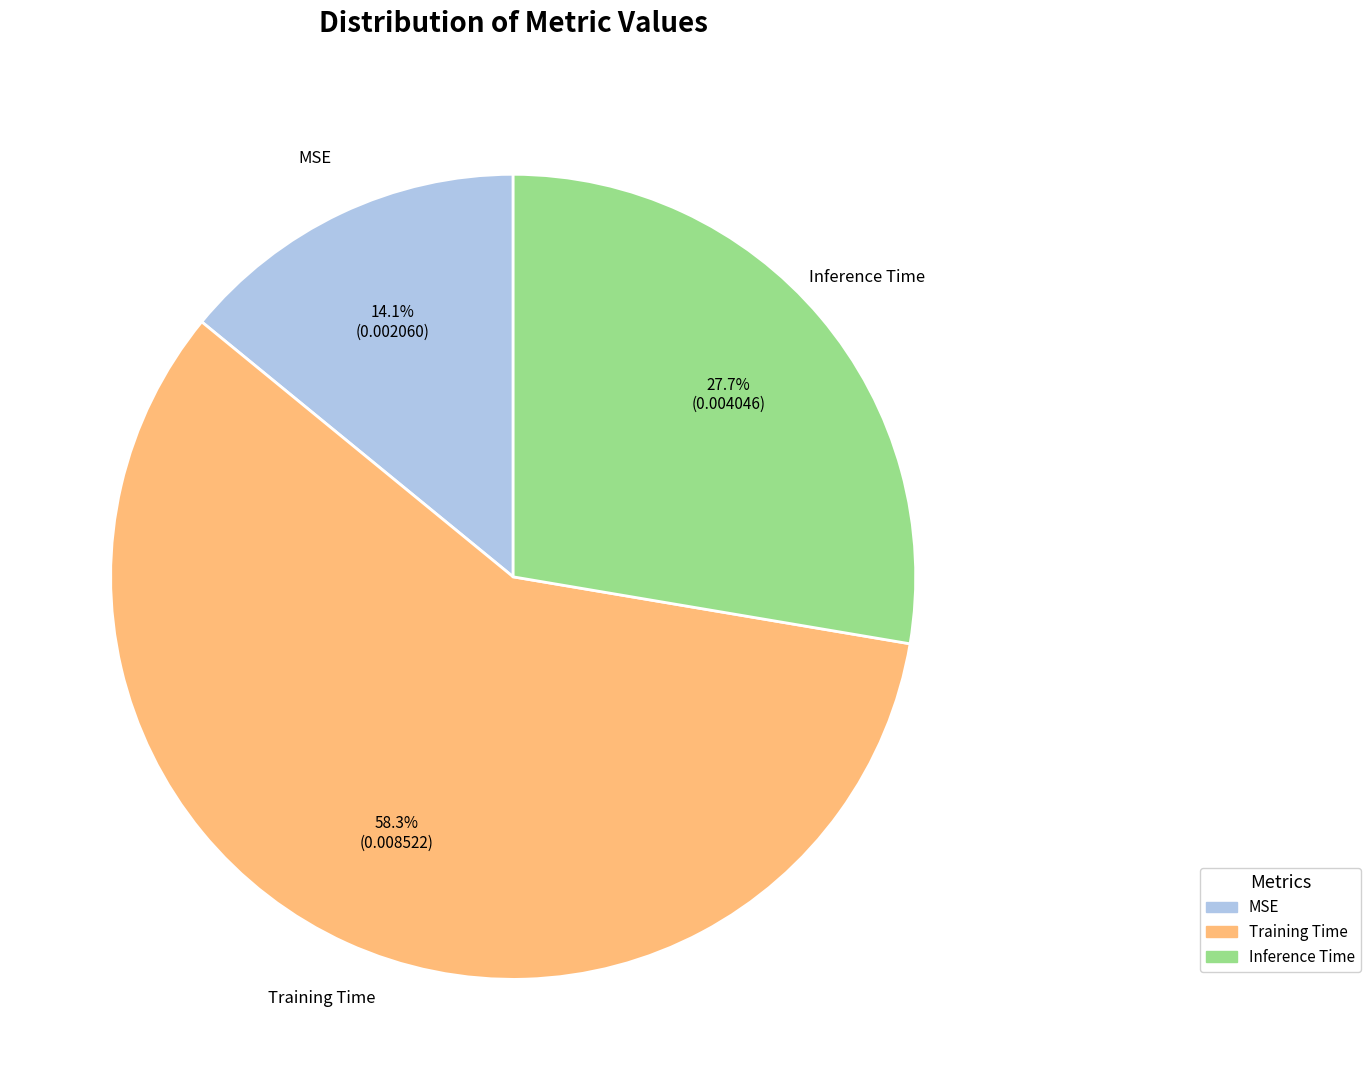

What percentage is the Inference Time slice, to the nearest percent?

28%